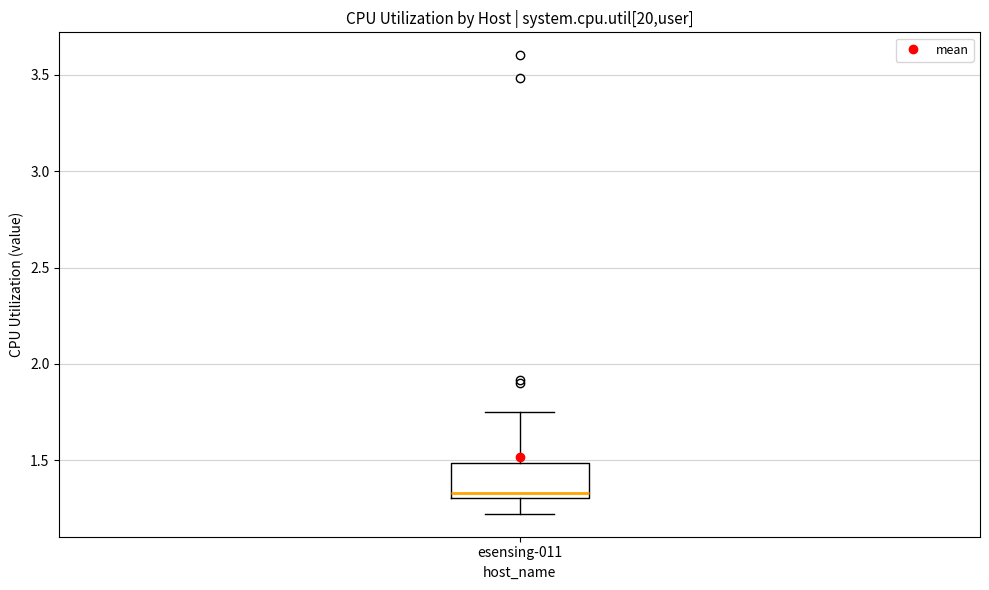

Read this box plot against the y-axis: the position of the median line, the range covered by the box, and the ends of both whiskers. The values are not printed on the chart, so give them approximately, as read against the axis.

median 1.35, box 1.30 to 1.50, whiskers 1.20 to 1.75